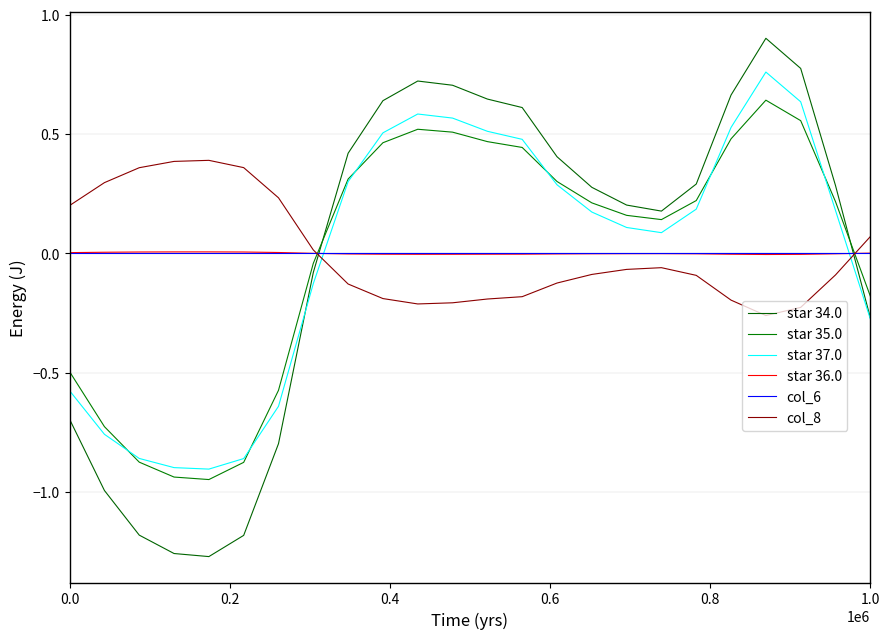

At how many categories does at least one series exceed 0?

24